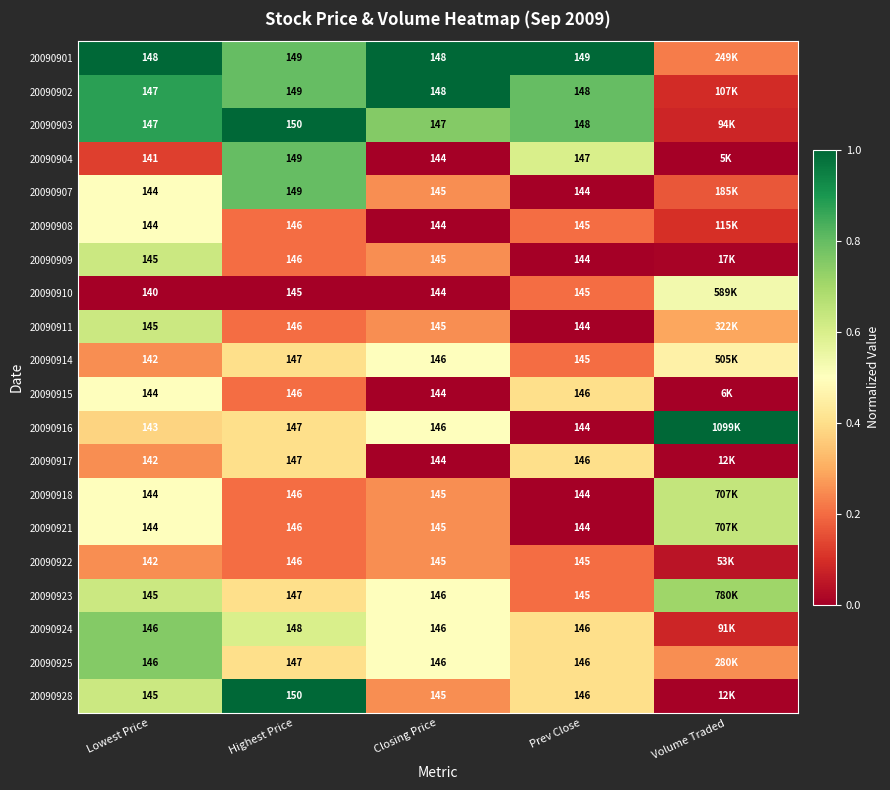

Is the value of 20090915 at Closing Price greater than the value of 20090908 at Highest Price?

No